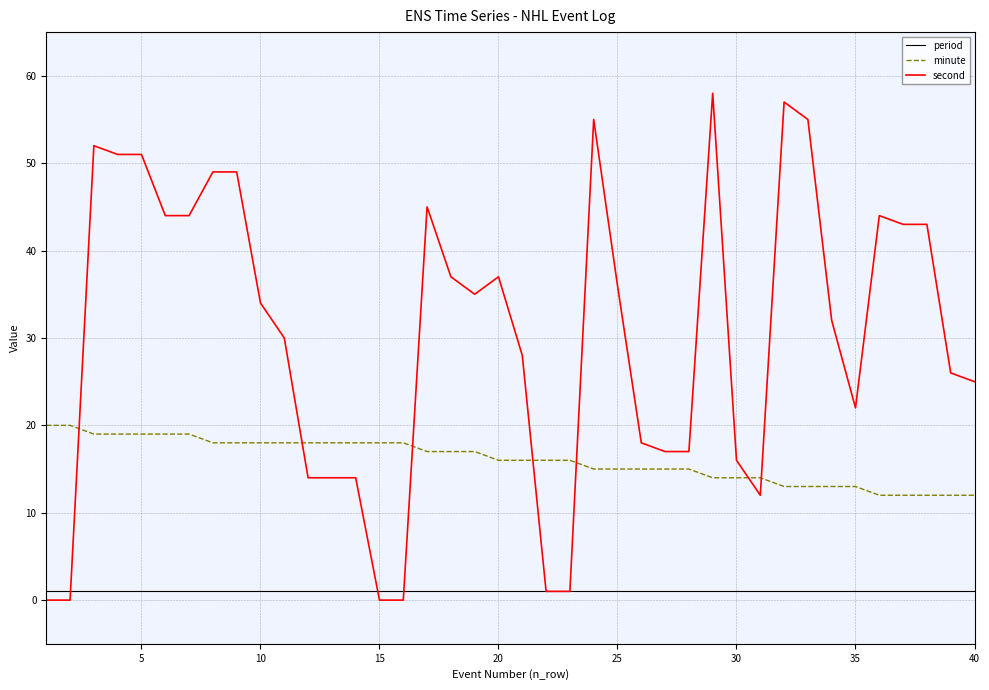

What is the difference between the second highest and minimum values in the second series?

57